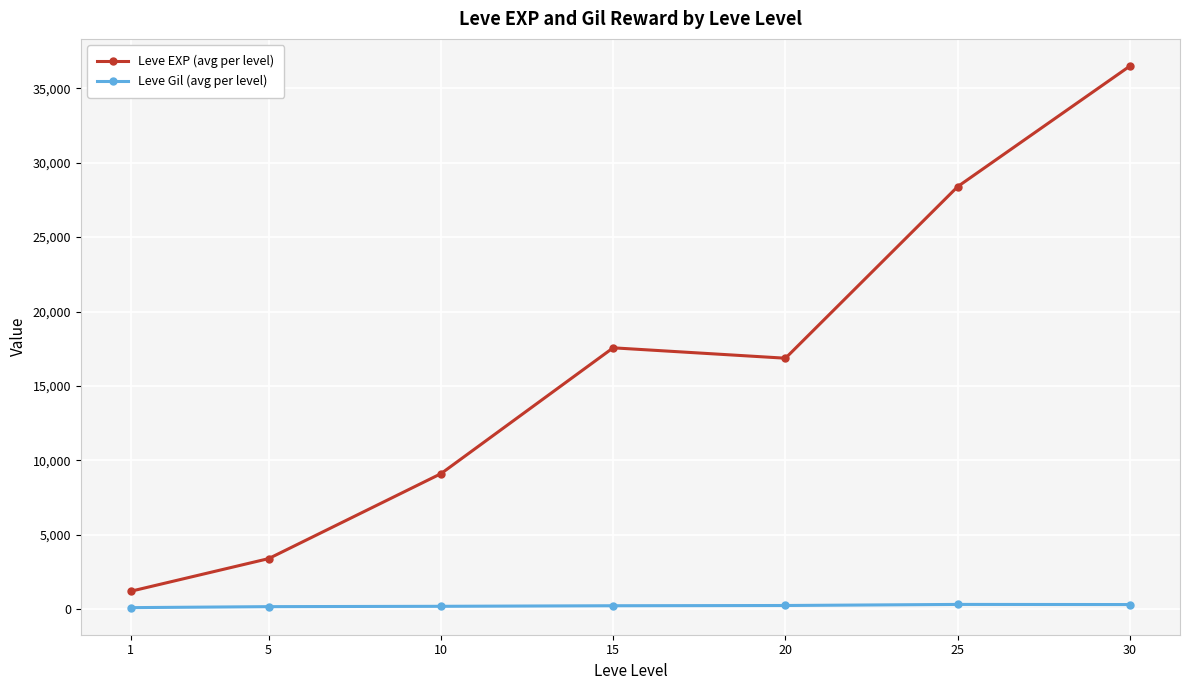

At which category is the sum across all series the highest?

30